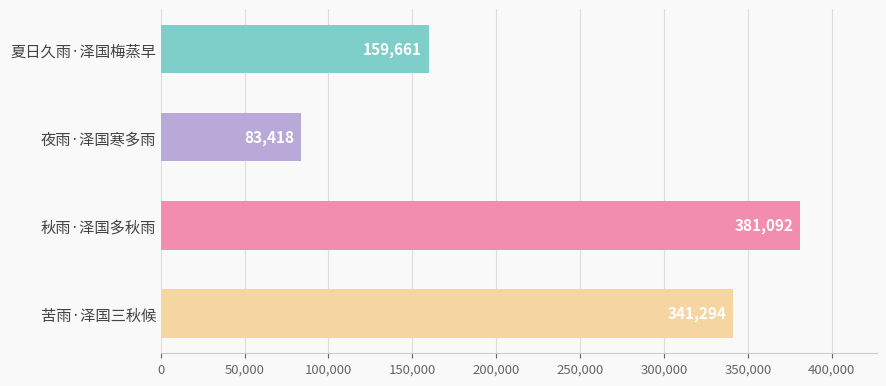

What is the value of the 2nd bar from the top?

83418